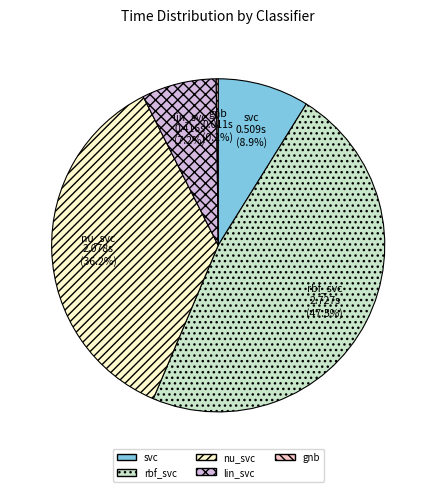

Which has a higher value, nu_svc or rbf_svc?

rbf_svc